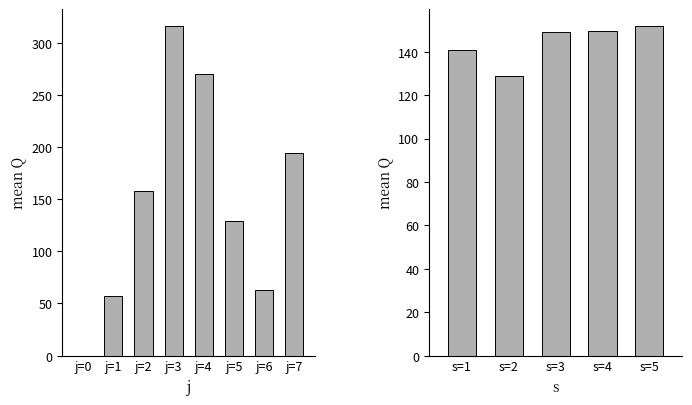

What are all the series names shown in the legend?

s=1, s=2, s=3, s=4, s=5